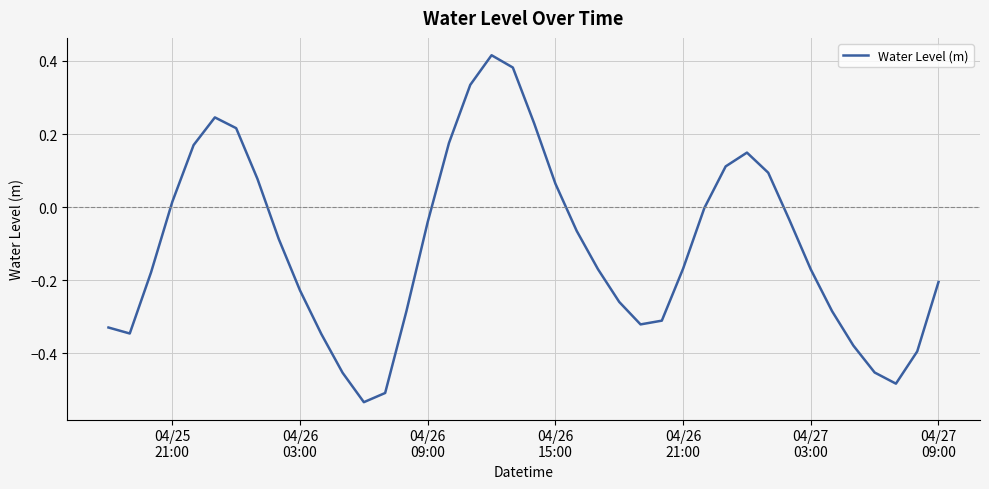

What is the difference between the maximum and minimum values?

0.9